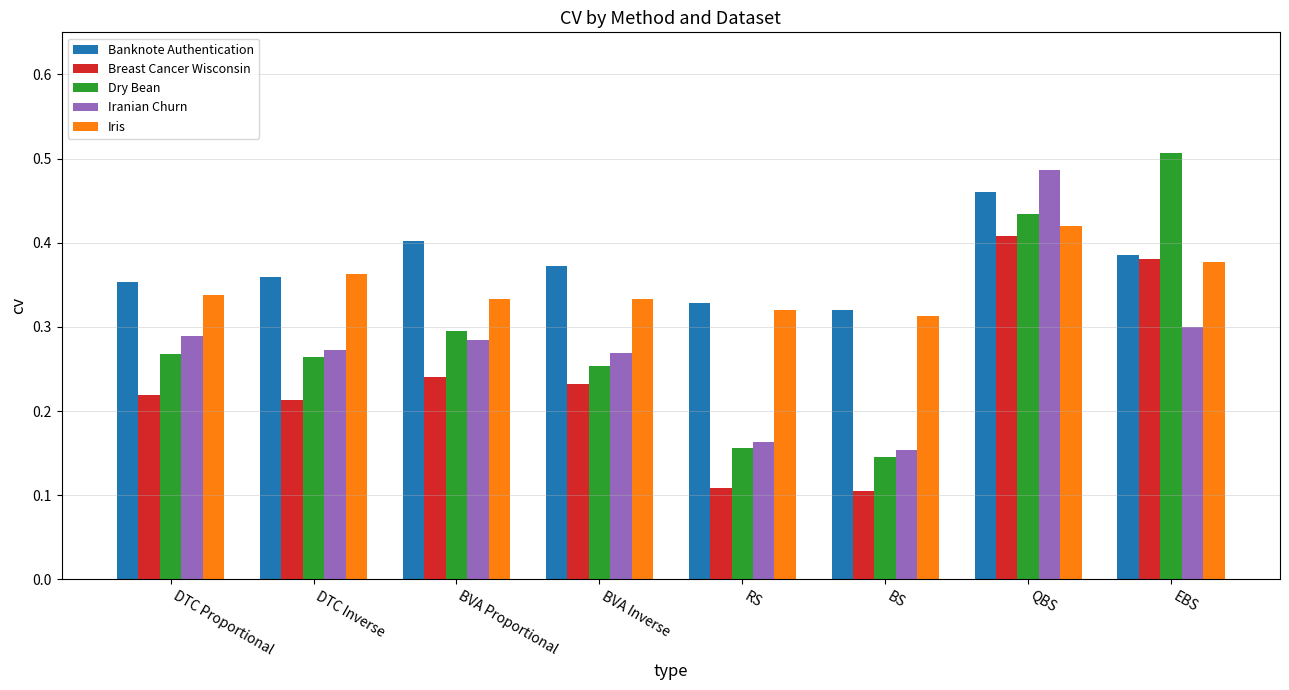

Which series changed the most between DTC Inverse and QBS?

Iranian Churn